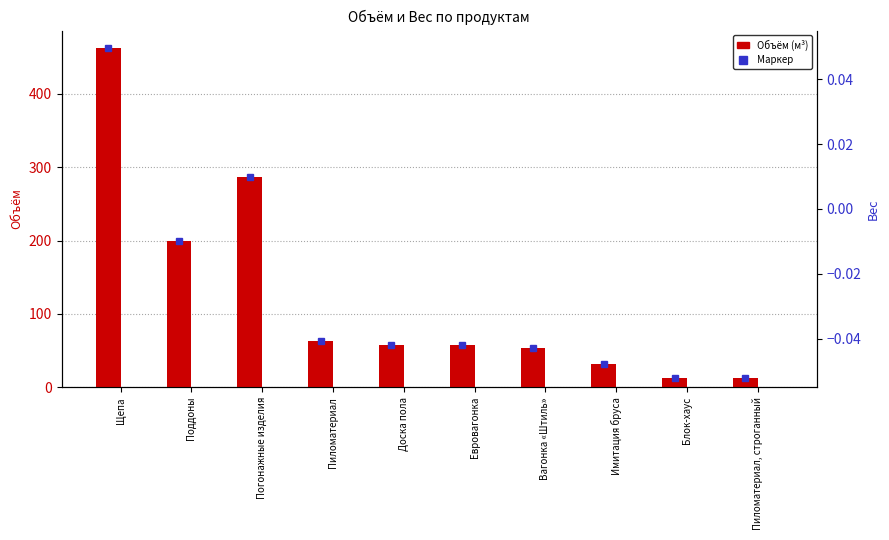

Which has a higher value, Евровагонка or Доска пола?

Доска пола